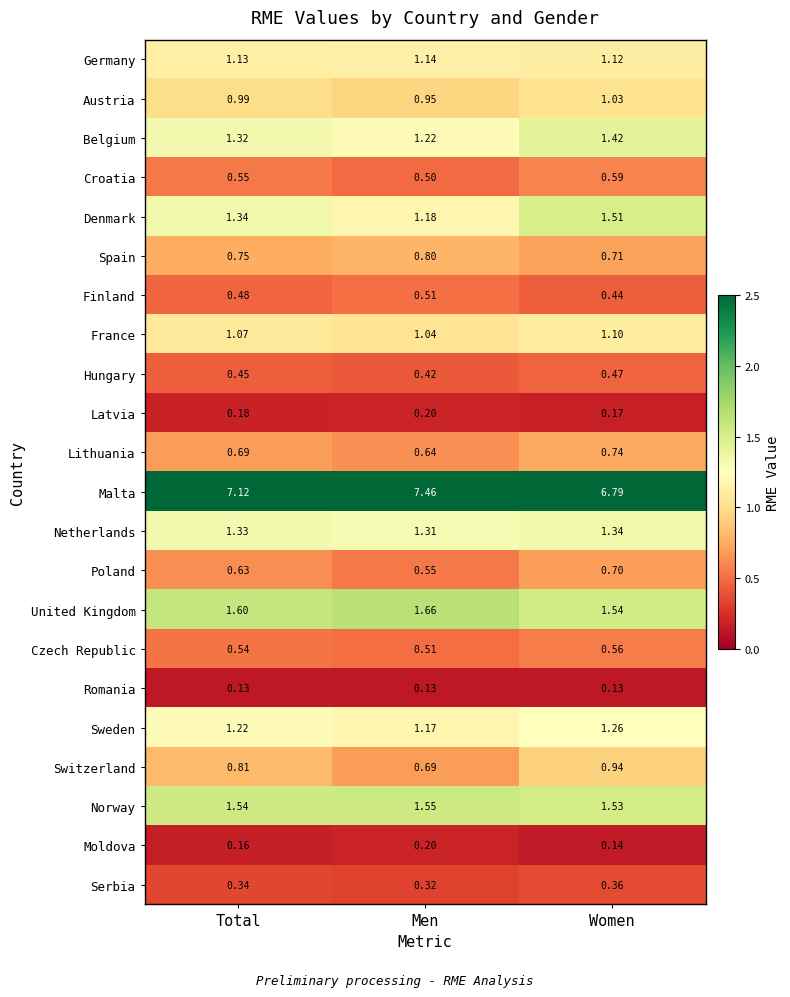

Where is Czech Republic nearest to the value 0?

Men